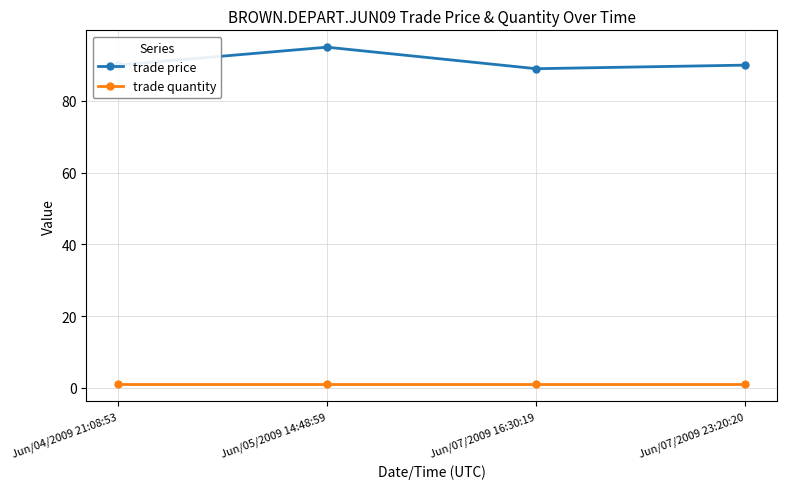

Which series has the widest spread of values?

trade price